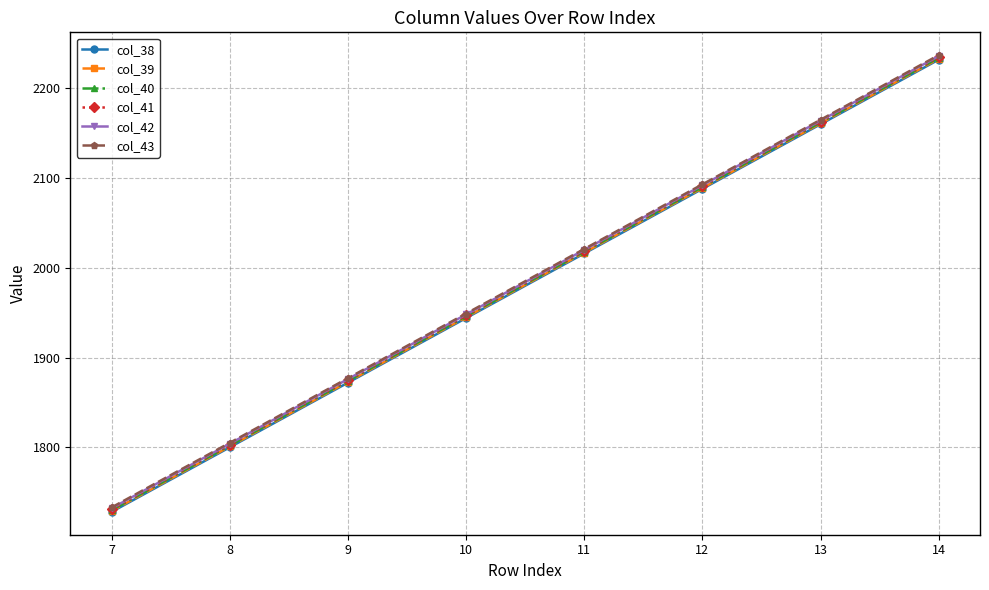

What is the total value across all series at 11?

12111